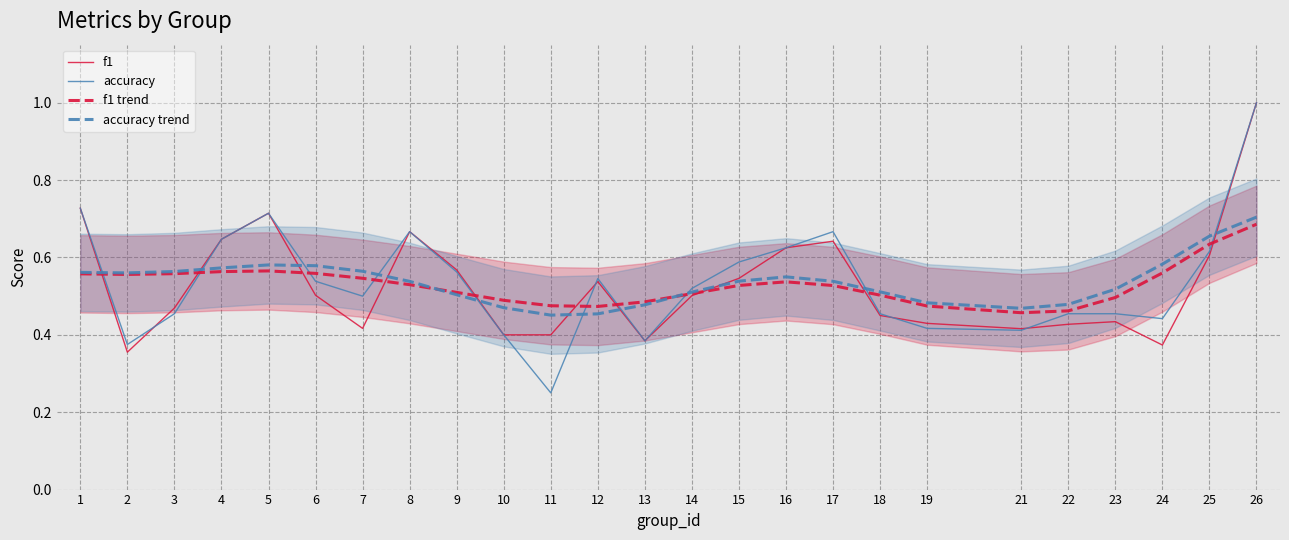

How many times do accuracy and f1 trend cross each other?

10